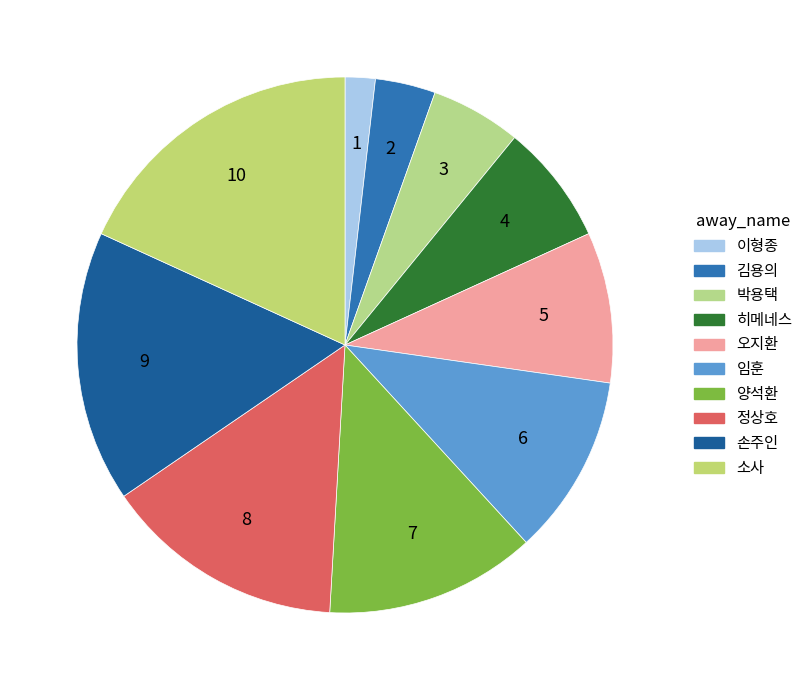

How many segments does this pie chart have?

10